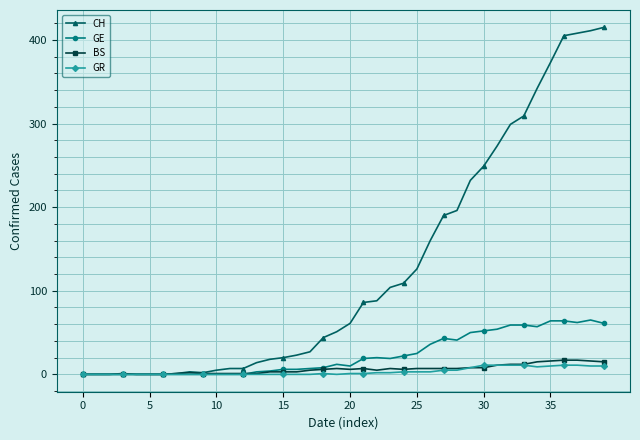

What is the maximum value for GE?

65